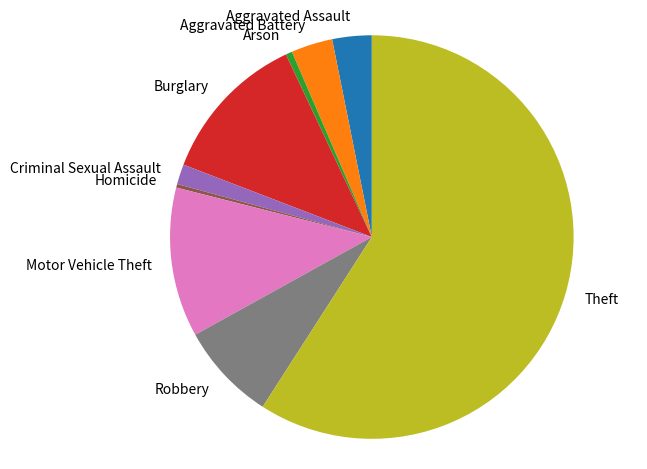

The Aggravated Battery slice represents 9% of the pie. True or false?

False